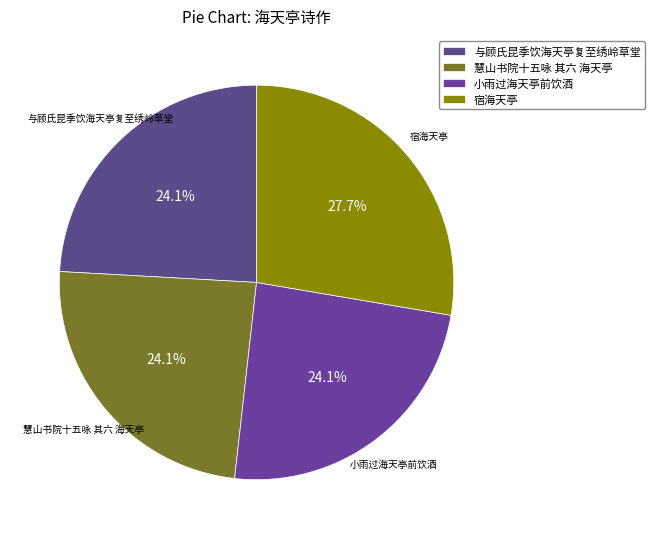

To the nearest percent, what is the average slice percentage?

25%